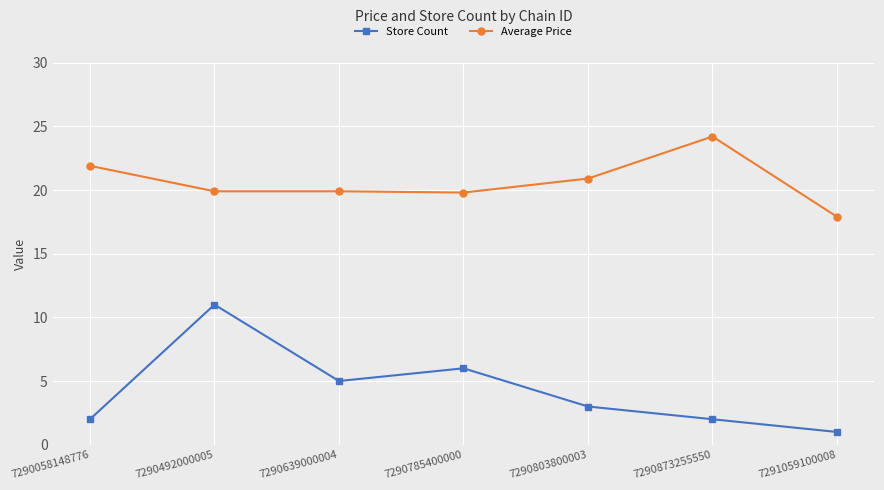

Which label corresponds to the largest value in the chart?

7290873255550